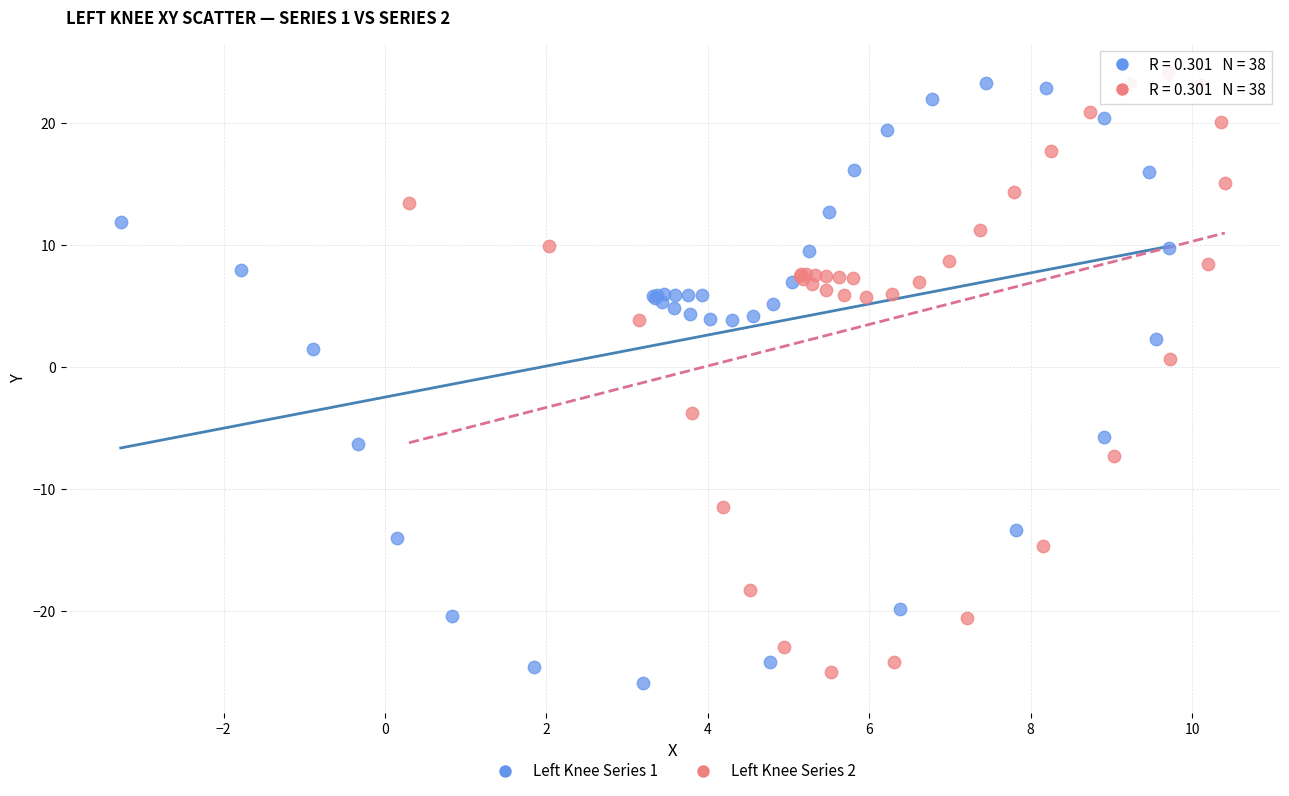

What are all the series names shown in the legend?

Left Knee Series 1, Left Knee Series 2